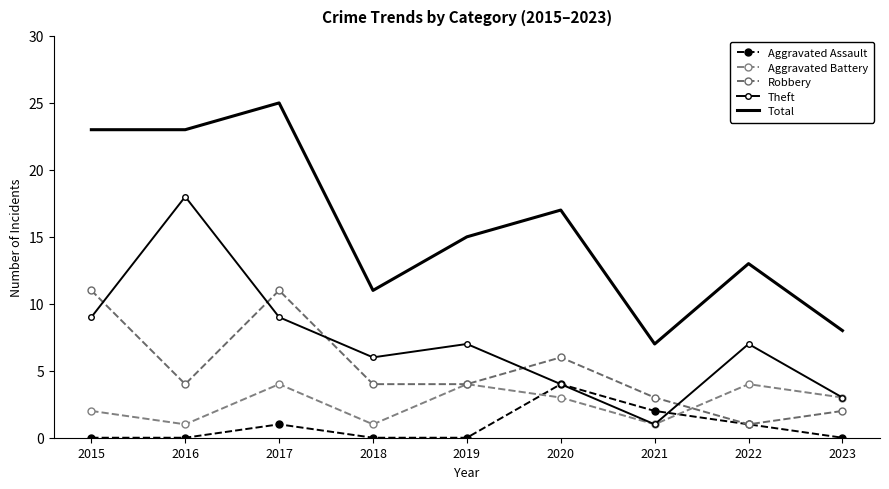

What is the value of the Total point at the 1st from the left?

23